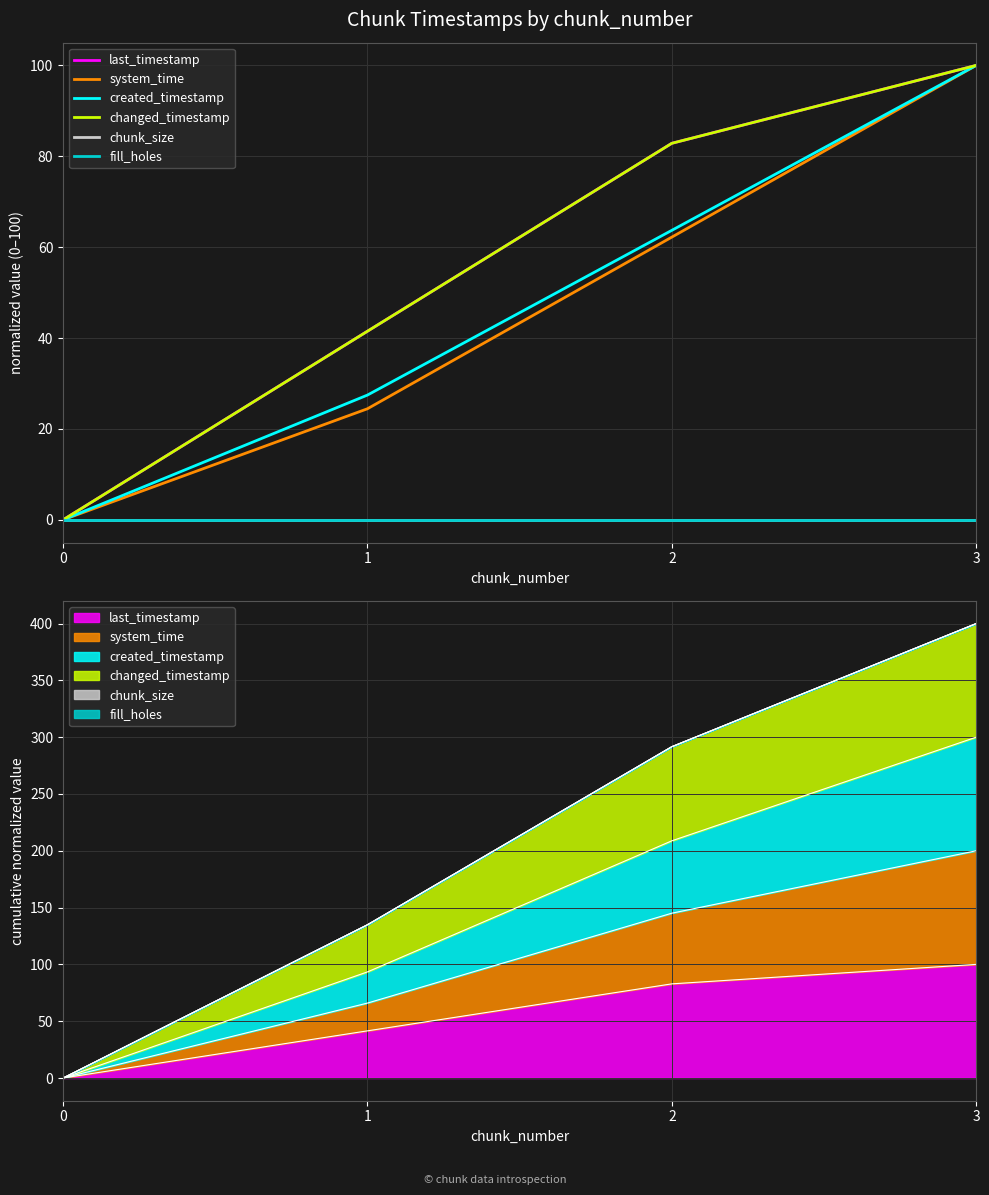

Reading right to left, list all the values displayed in this chart.

last_timestamp: 3=100.0	2=82.9	1=41.5	0=0.0
system_time: 3=100.0	2=62.2	1=24.4	0=0.0
created_timestamp: 3=100.0	2=63.7	1=27.5	0=0.0
changed_timestamp: 3=100.0	2=82.9	1=41.5	0=0.0
chunk_size: 3=0.0	2=0.0	1=0.0	0=0.0
fill_holes: 3=0.0	2=0.0	1=0.0	0=0.0